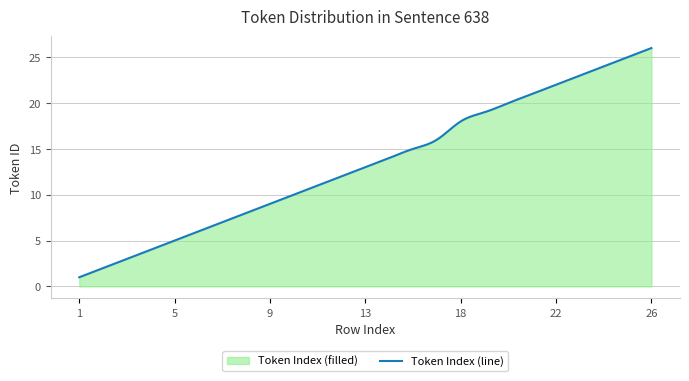

What is the smallest value displayed?

1.0